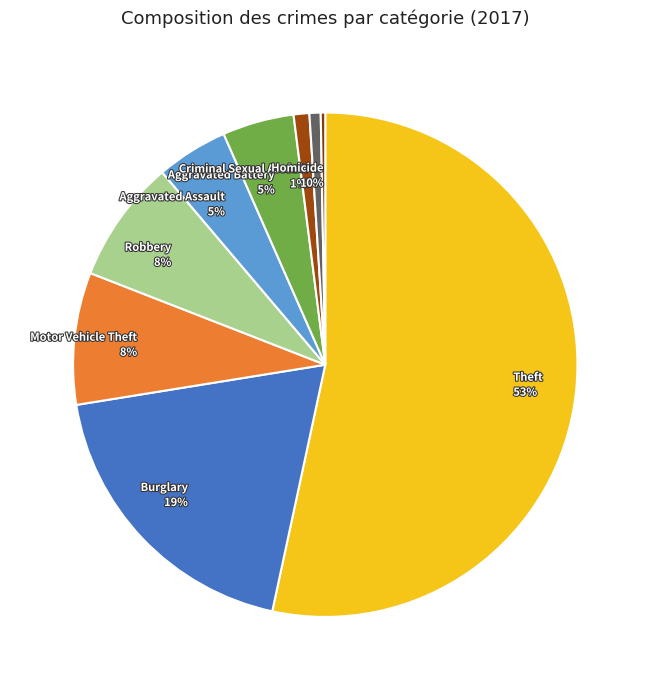

Which category has the biggest portion of the pie?

Theft